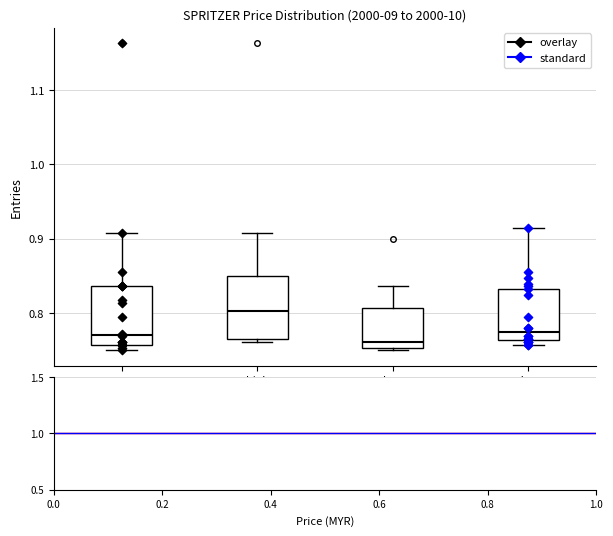

Reading left to right, read every box against the y-axis: the position of its median line, the range the box covers, and the ends of its whiskers. The values are not printed on the chart, so give them approximately, as read against the axis.

open: median 0.77, box 0.76 to 0.84, whiskers 0.75 to 0.91
high: median 0.80, box 0.77 to 0.85, whiskers 0.76 to 0.91
low: median 0.76, box 0.75 to 0.81, whiskers 0.75 (just below the box's lower edge) to 0.84
close: median 0.77, box 0.76 to 0.83, whiskers 0.76 (just below the box's lower edge) to 0.92